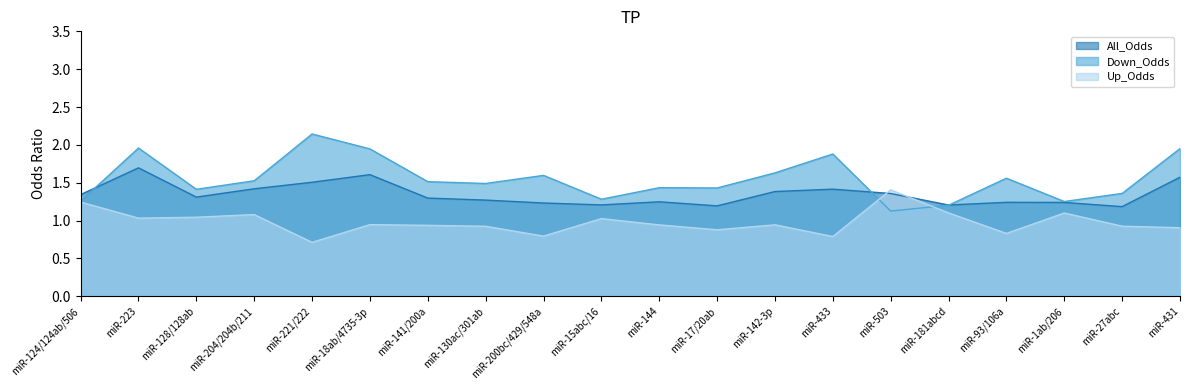

Does the chart have visible grid lines?

No